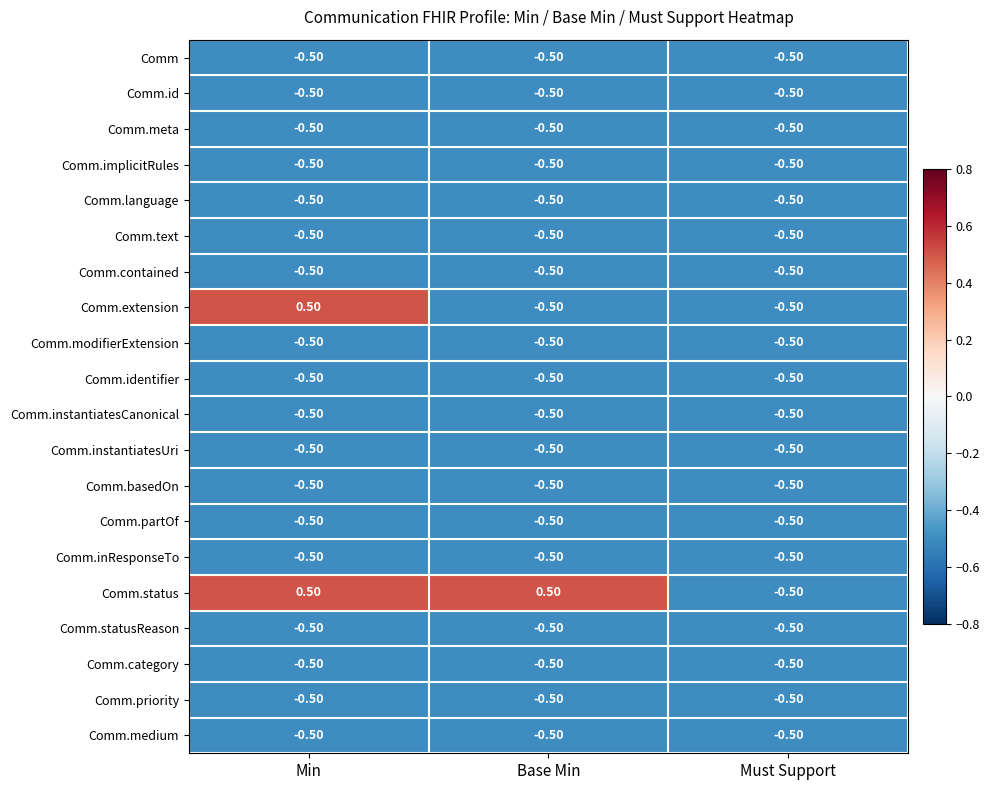

What is the spread (max minus min) of values at Min?

1.0